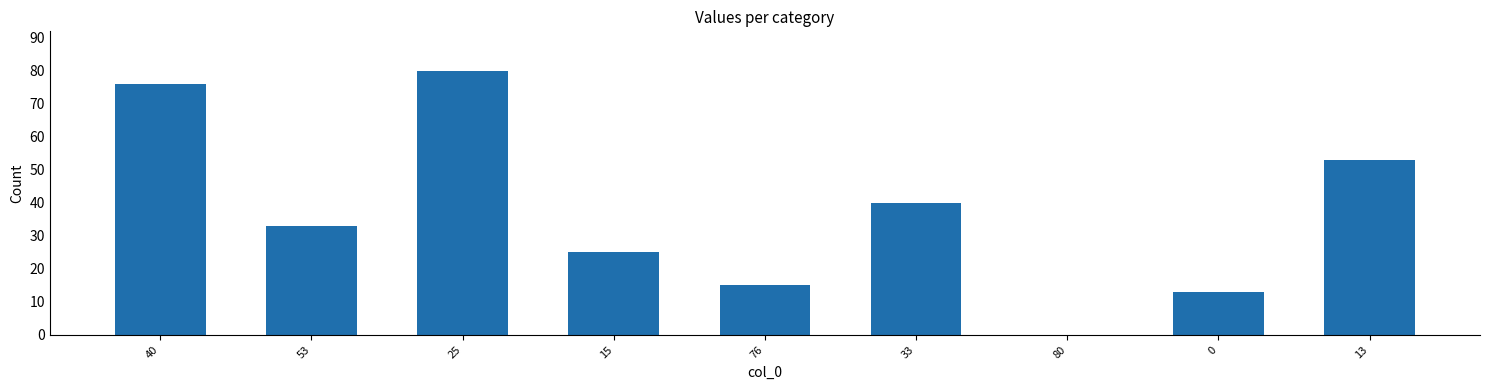

The chart shows a value of 33 at 53. True or false?

True